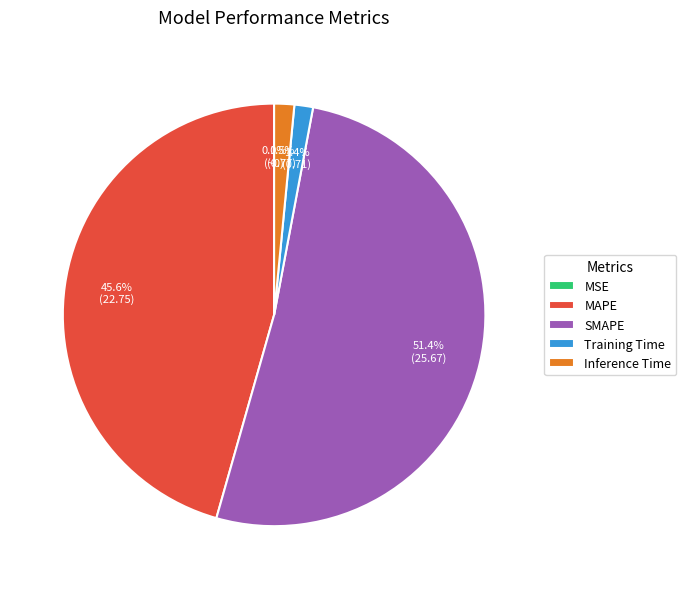

Is it true that MAPE is 46% of the pie?

True